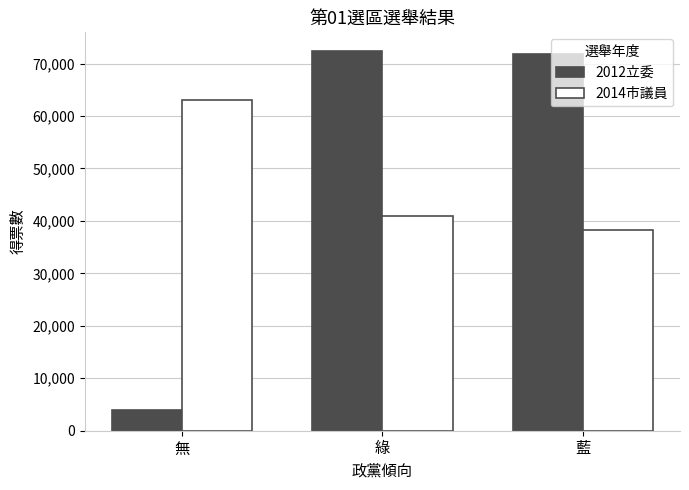

What is the maximum value shown in the chart?

72343